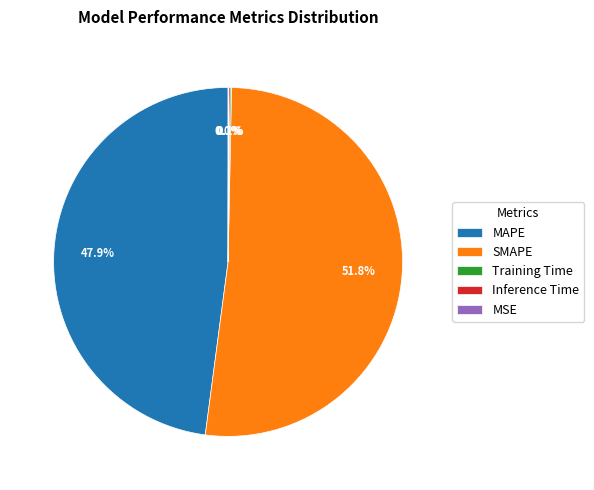

Which category accounts for the majority?

SMAPE